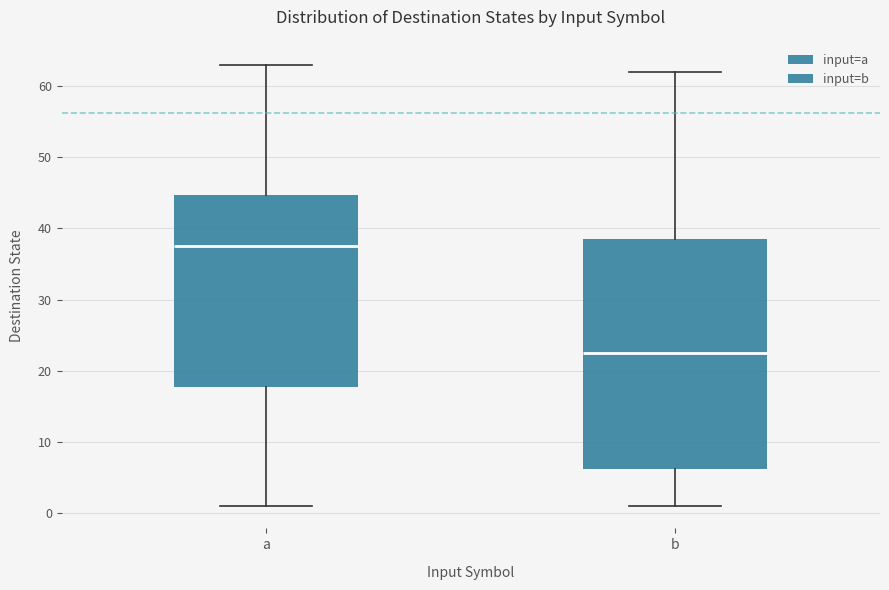

Where does the median line of the box for a sit on the y-axis? The values are not printed on the chart, so give them approximately, as read against the axis.

38